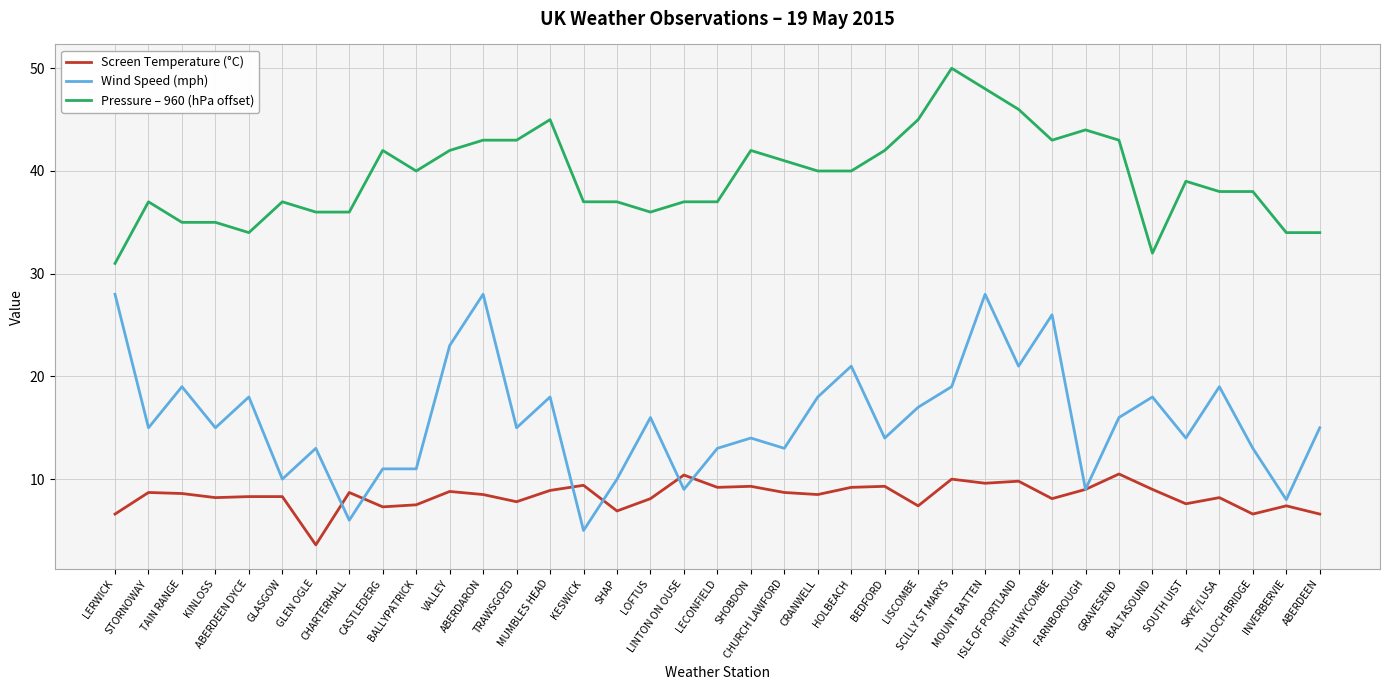

What is the lowest value of the Screen Temperature (°C) series?

3.6